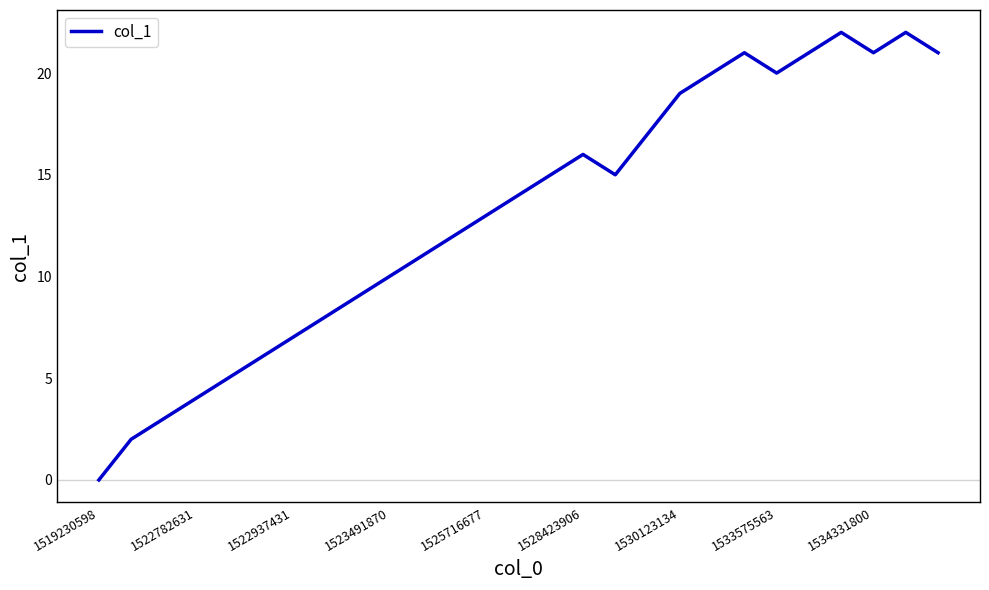

What is the greatest value displayed?

22